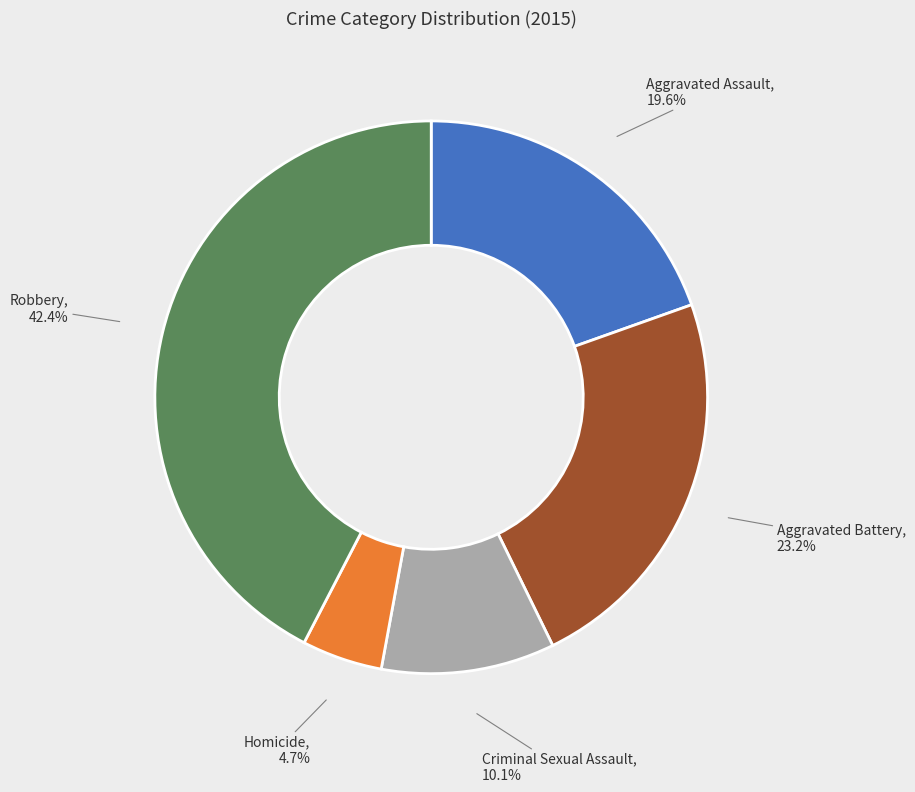

To the nearest percent, what is the combined percentage of Aggravated Battery and Robbery?

66%